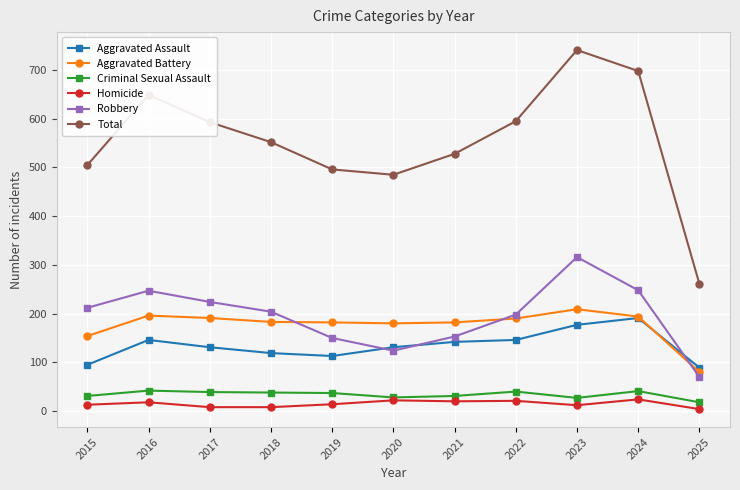

Rank the series at 2016 from lowest to highest value.

Homicide, Criminal Sexual Assault, Aggravated Assault, Aggravated Battery, Robbery, Total